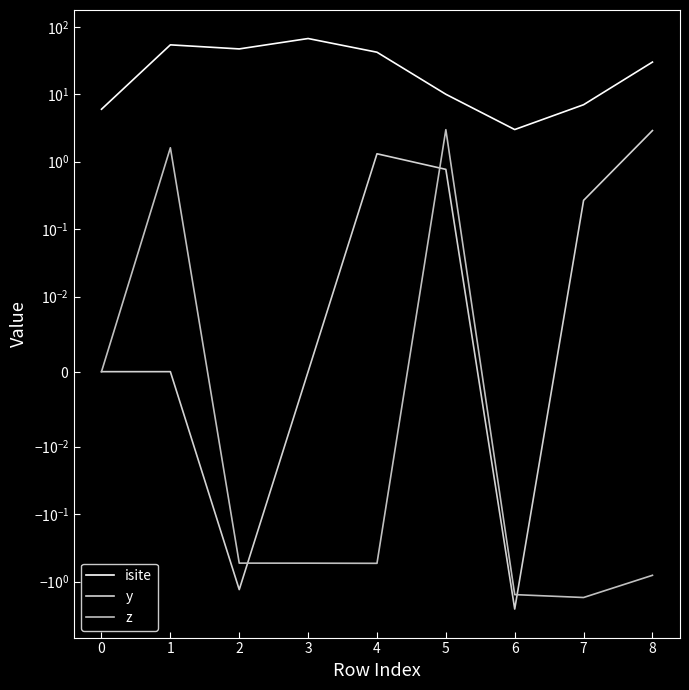

Where do z and y first cross each other?

2 and 3